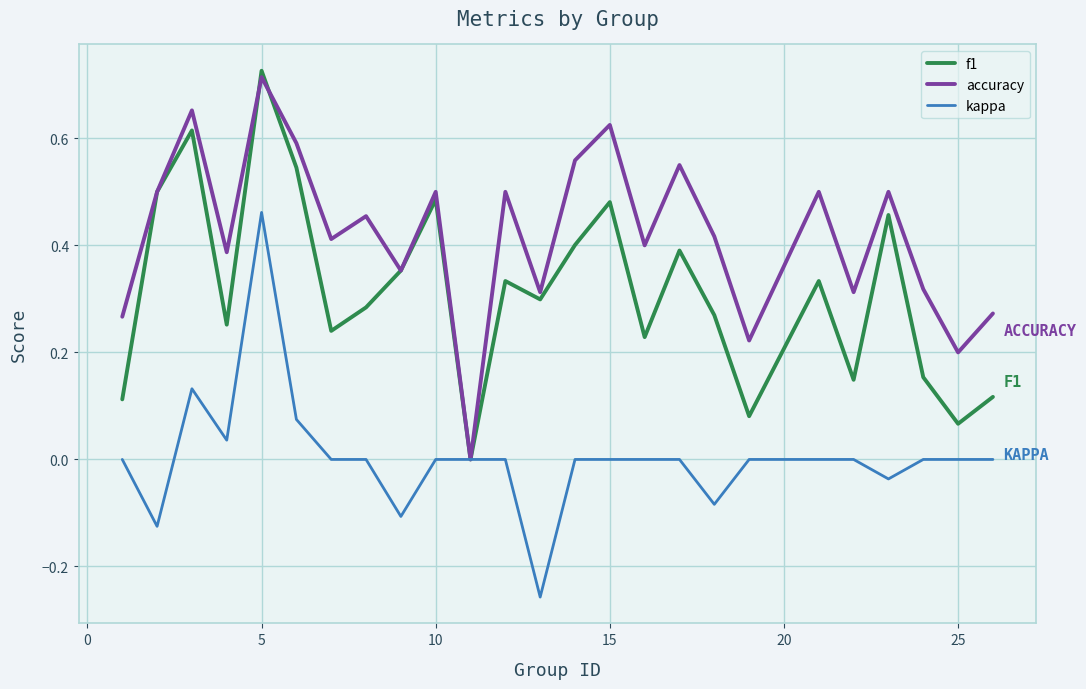

Which series has the largest total across all categories?

accuracy